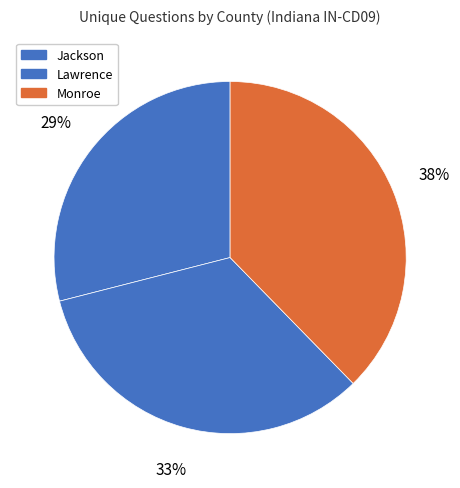

Which category has the biggest portion of the pie?

Monroe